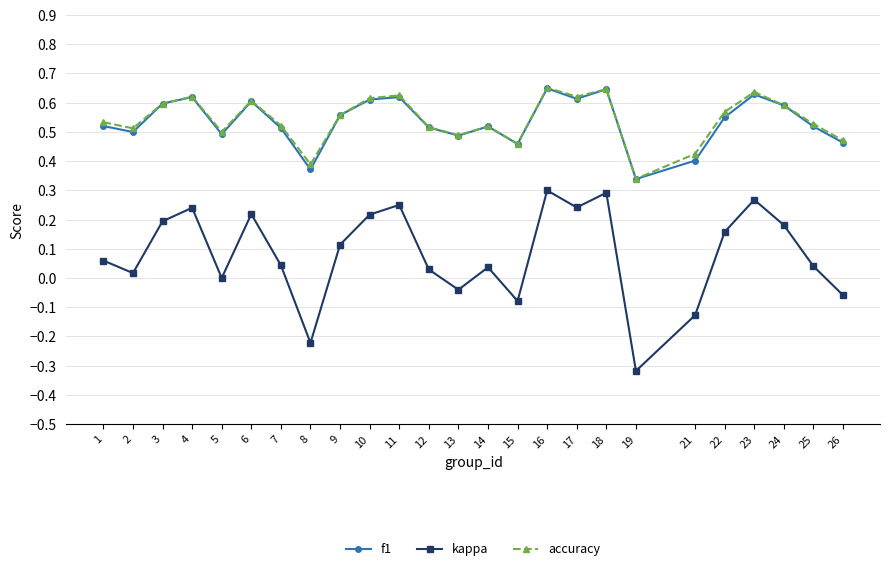

At which label does kappa reach its minimum?

19